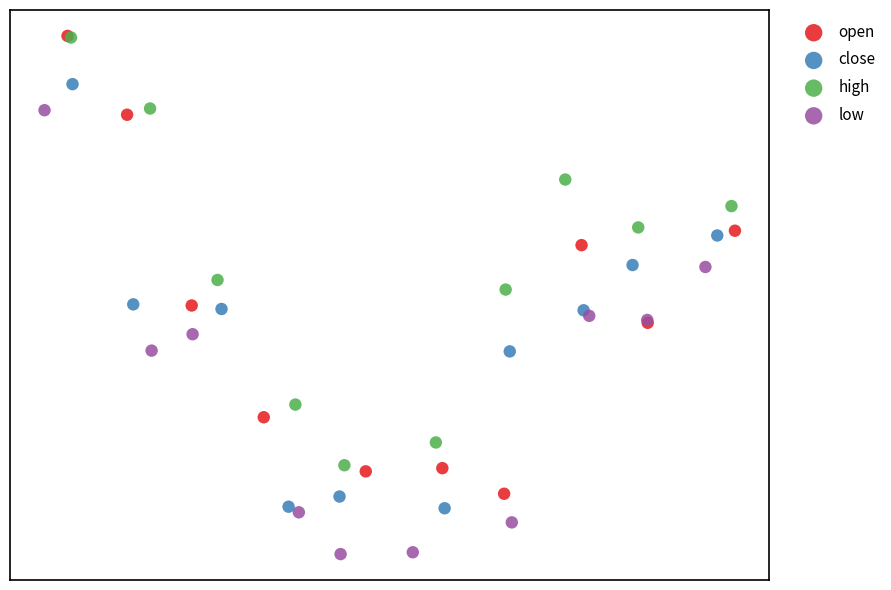

What are all the series names shown in the legend?

open, close, high, low